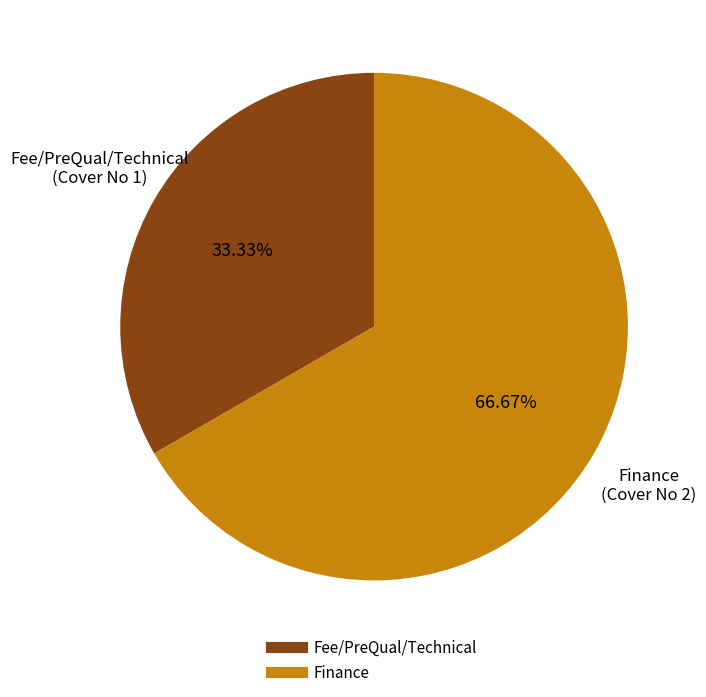

To the nearest percent, what percentage of the pie is Fee/PreQual/Technical?

33%